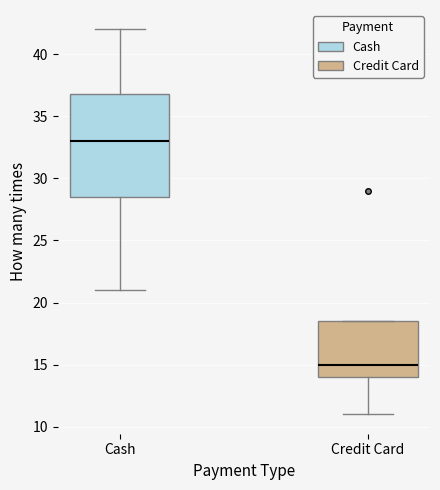

Which box's median line is the highest?

Cash